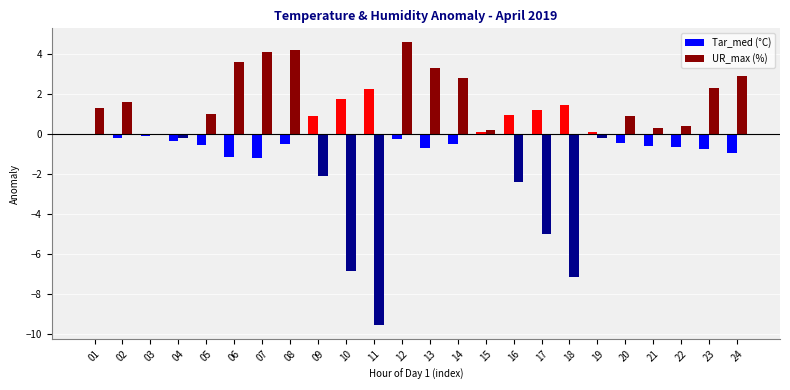

How many distinct data groups are displayed?

2